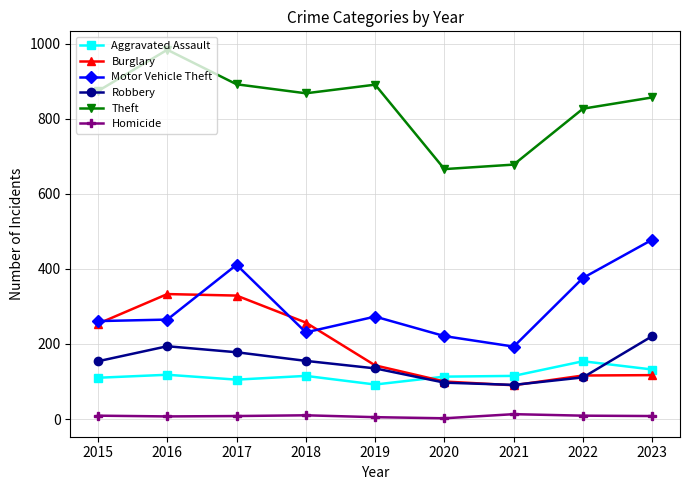

Where is the first local minimum for Burglary?

2021